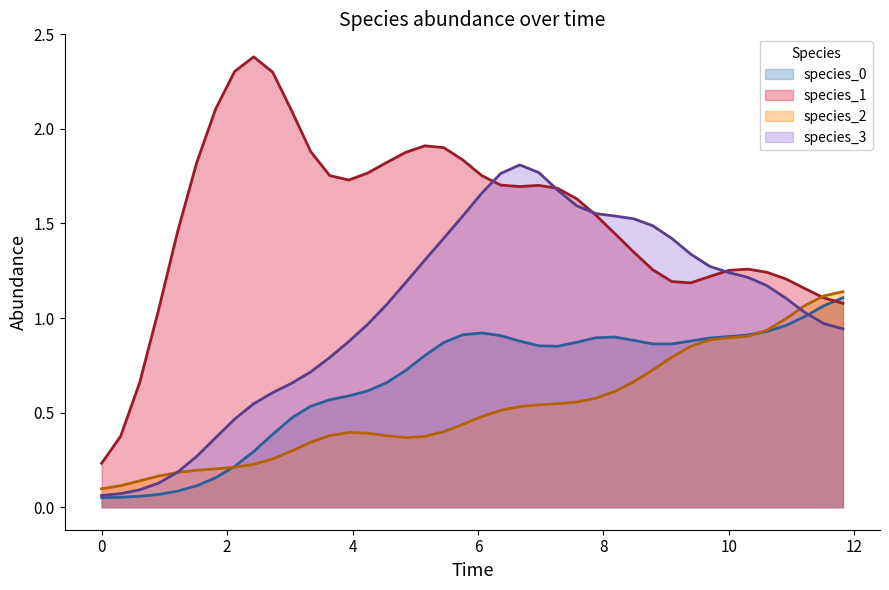

Which series has the largest range (max minus min)?

species_1